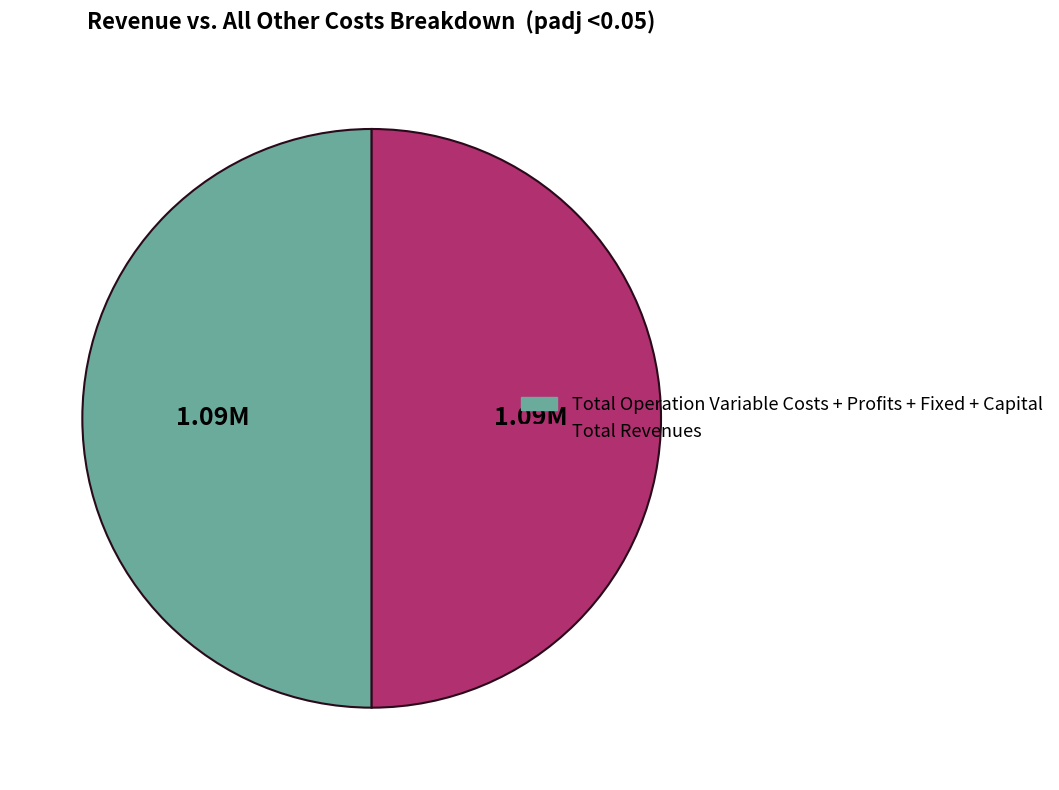

Which slice is the largest?

Total Revenues